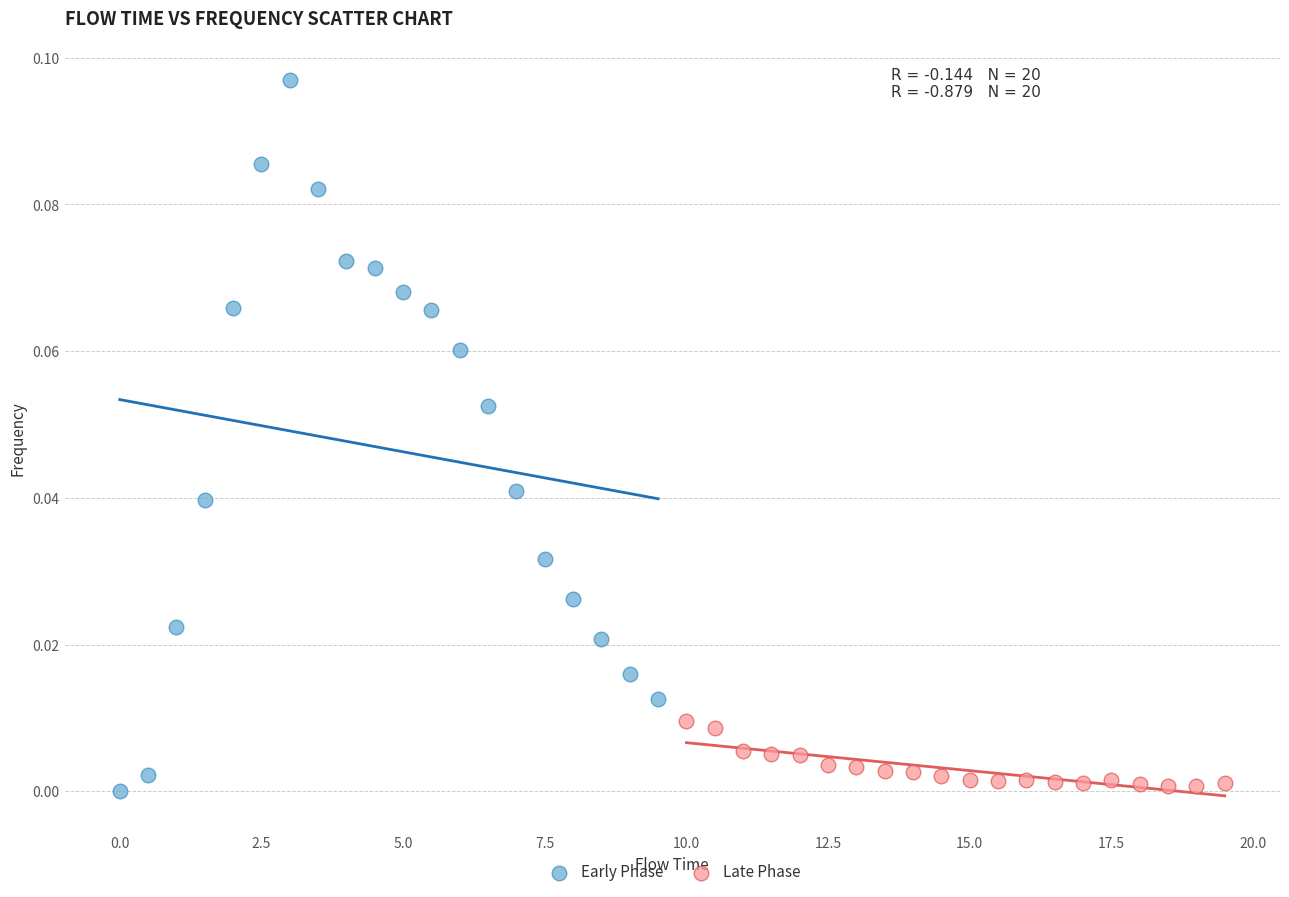

Which series reaches the maximum Y coordinate?

Early Phase